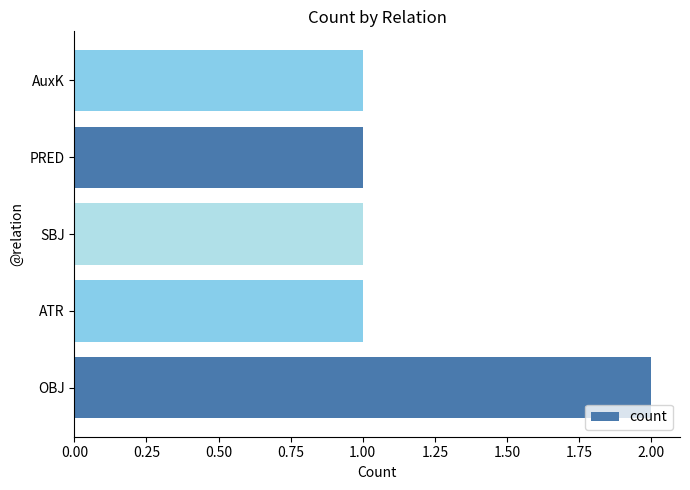

What is the maximum value shown in the chart?

2